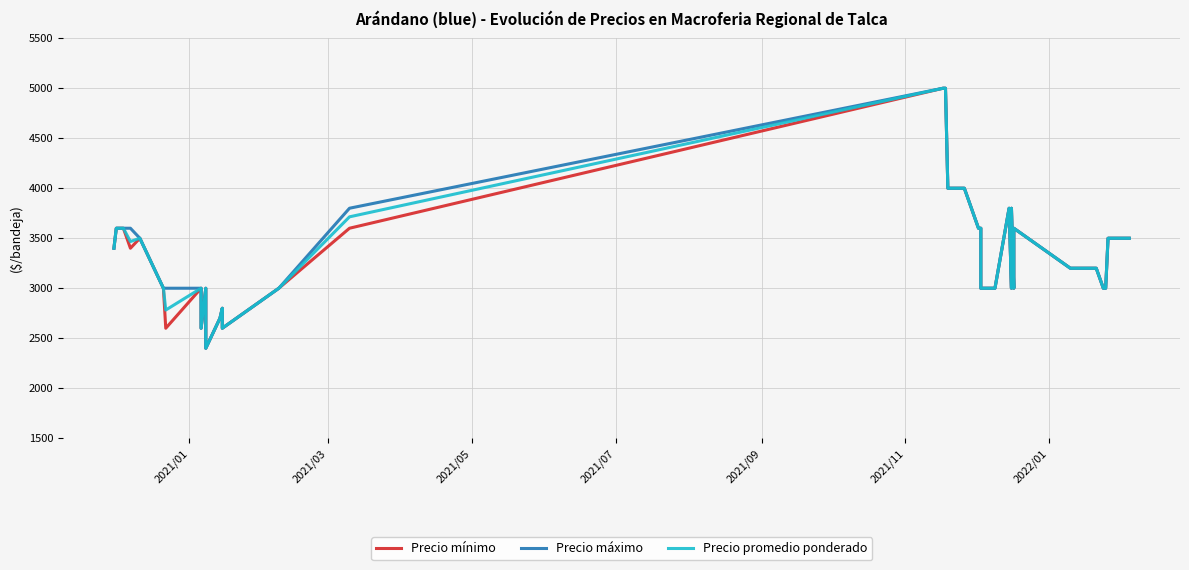

What is the average value of the Precio mínimo series?

3372